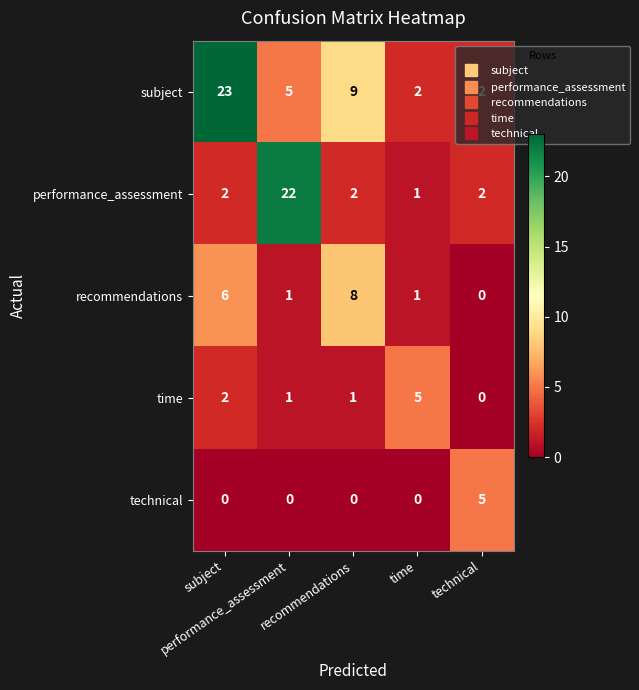

At how many categories does at least one series exceed 21?

2